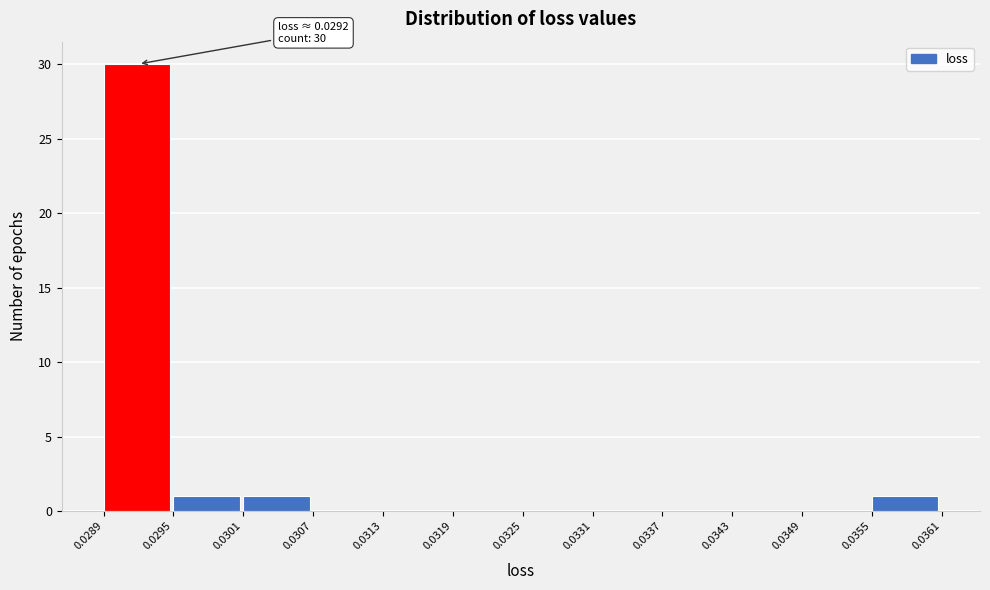

Which range on the x-axis has the tallest bar?

0.0289 to 0.0295